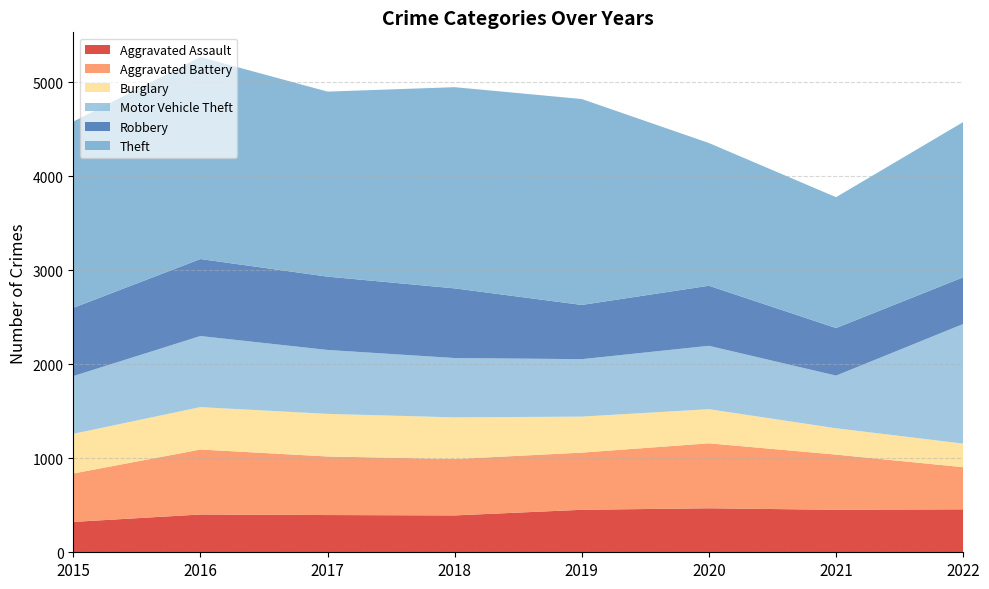

Reading right to left, transcribe all the data shown in this chart.

Aggravated Assault: 457	452	468	452	392	396	402	323
Aggravated Battery: 448	587	691	608	600	623	691	515
Burglary: 251	280	363	383	443	453	451	422
Motor Vehicle Theft: 1272	560	674	611	631	680	756	614
Robbery: 497	506	639	577	741	780	819	726
Theft: 1651	1392	1518	2190	2140	1968	2148	1981